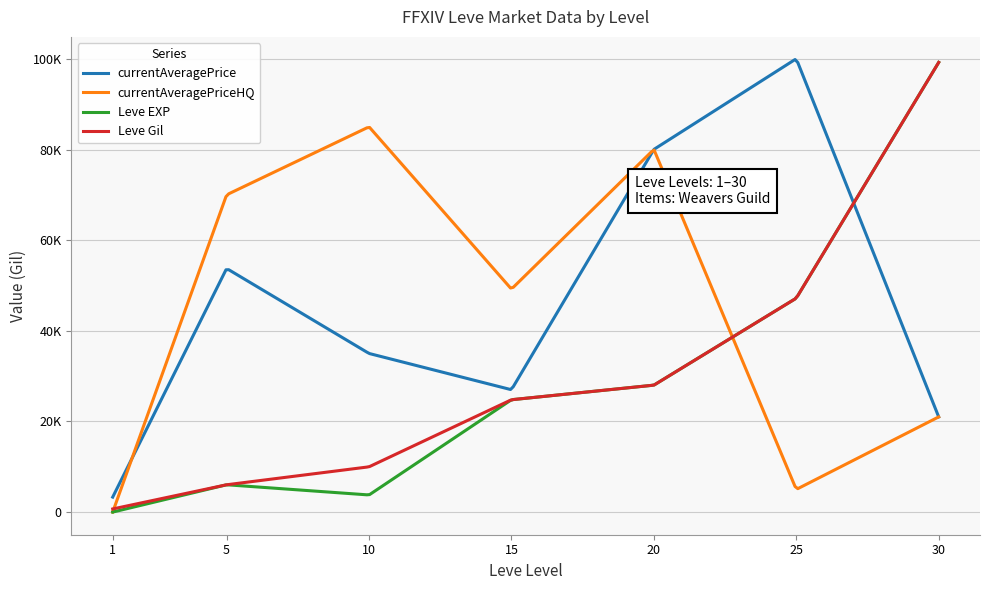

What are all the series names shown in the legend?

currentAveragePrice, currentAveragePriceHQ, Leve EXP, Leve Gil